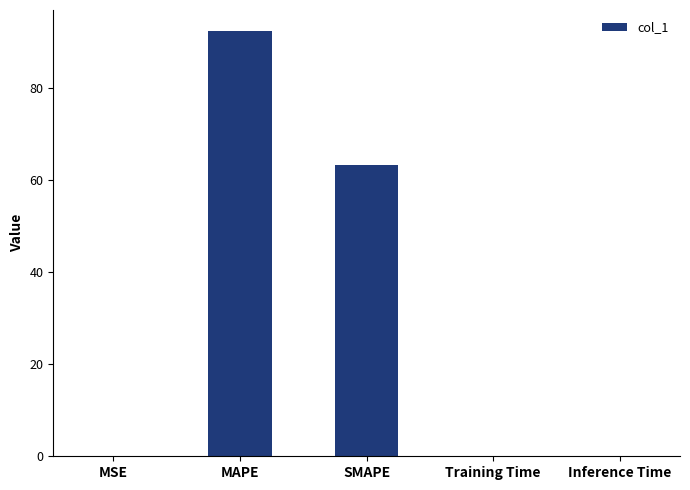

Between MAPE and Inference Time, which is larger?

MAPE